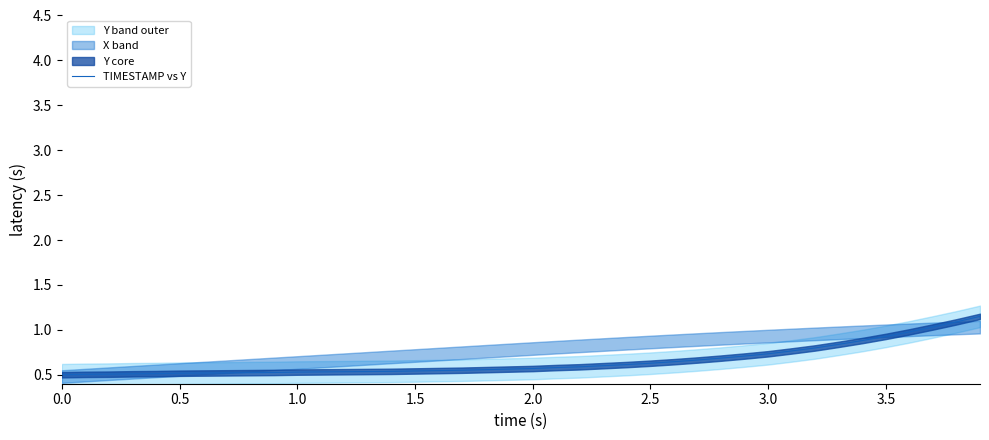

Is it true that TIMESTAMP vs Y equals 0.9 at 1.0?

False